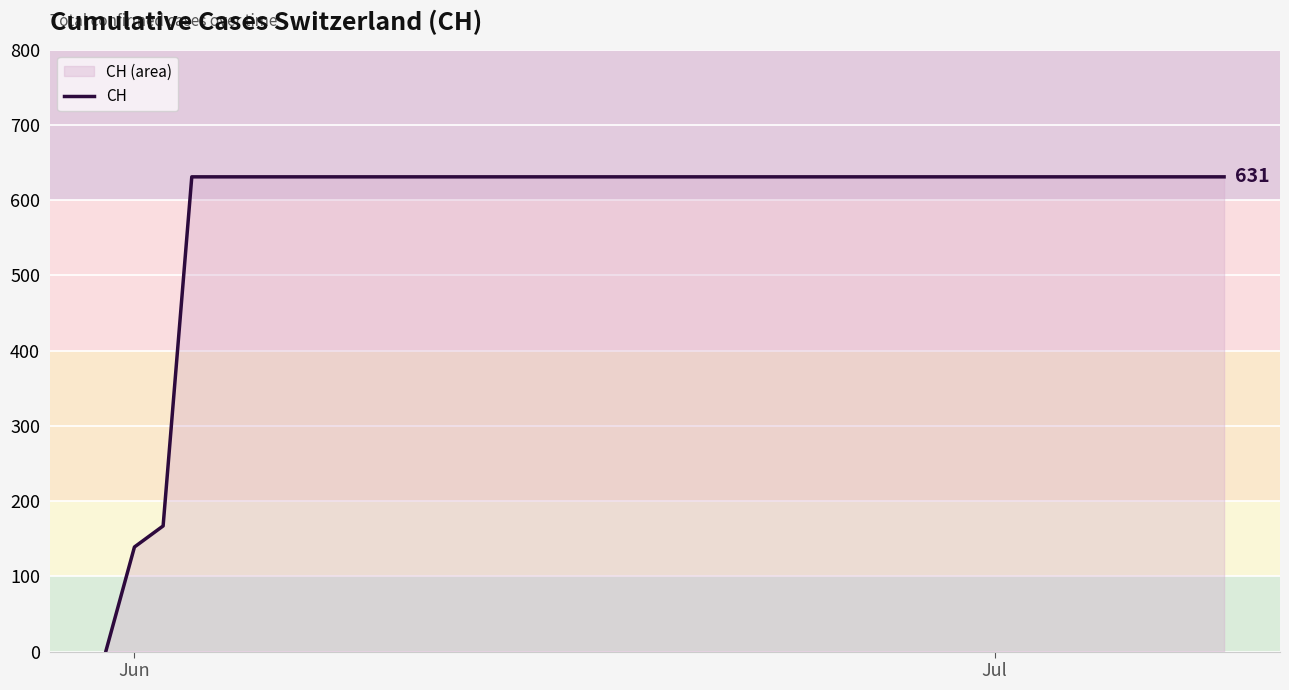

Reading left to right, transcribe all the data shown in this chart.

0	139	167	631	631	631	631	631	631	631	631	631	631	631	631	631	631	631	631	631	631	631	631	631	631	631	631	631	631	631	631	631	631	631	631	631	631	631	631	631